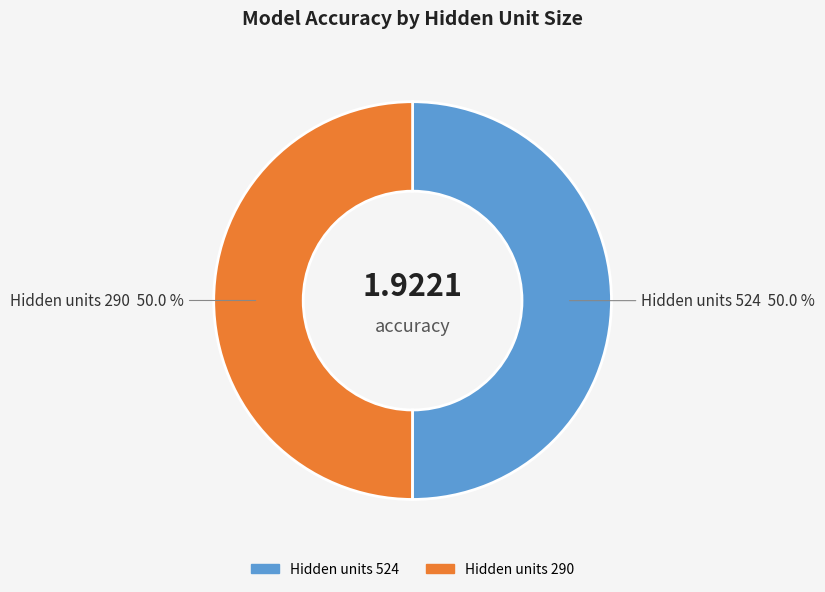

How many segments does this pie chart have?

2